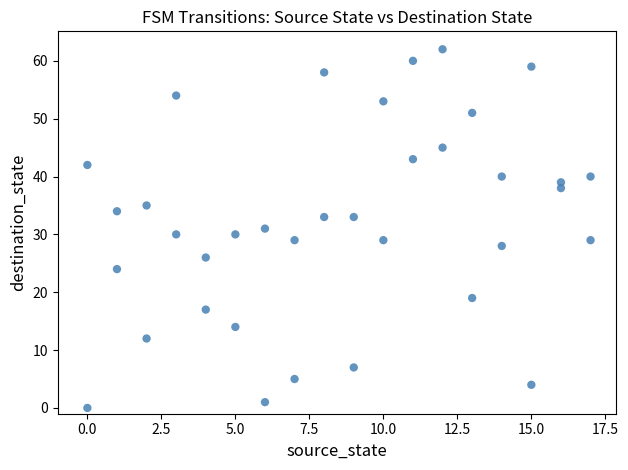

What is the range of X values (max minus min)?

17